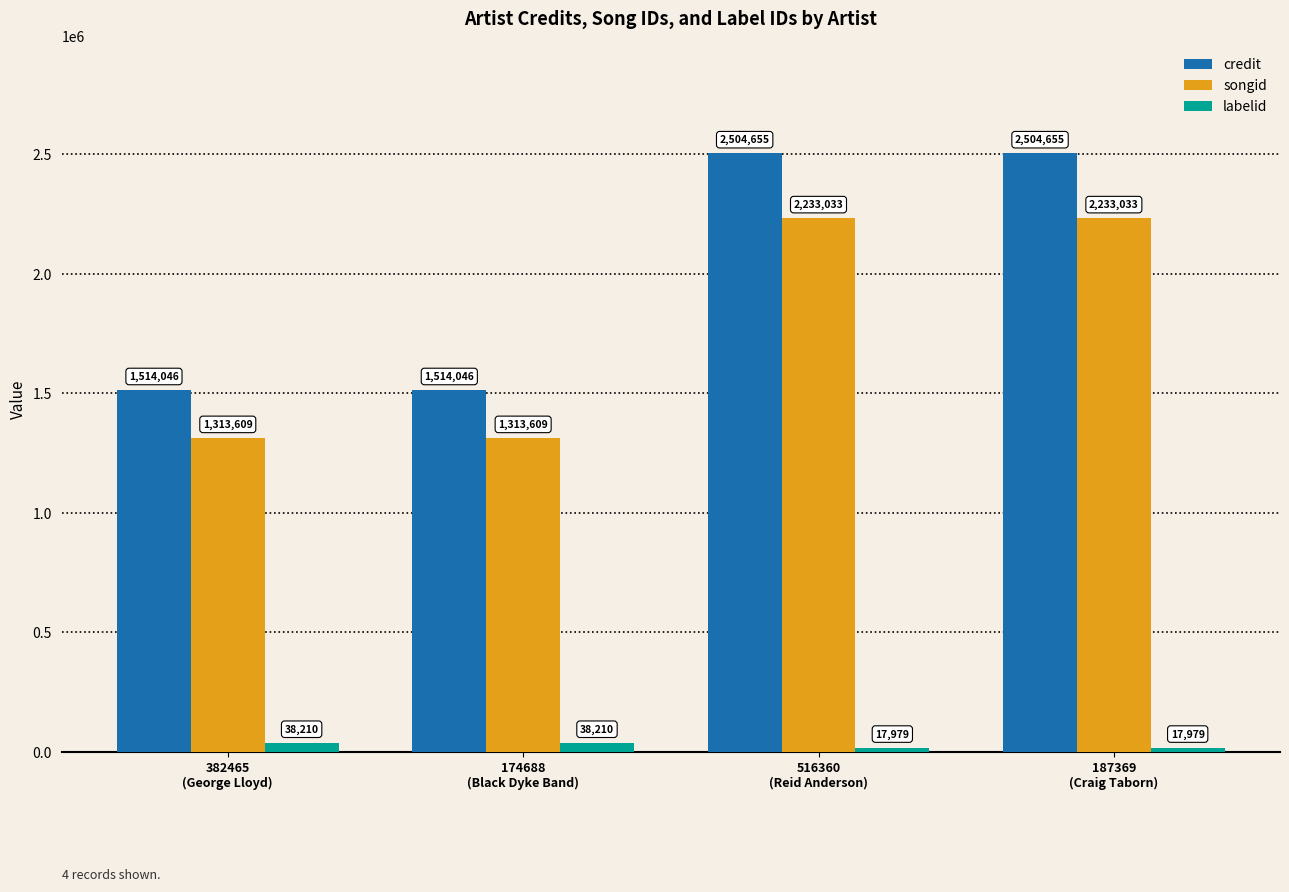

True or false: credit has a value of 1514046 at 382465
(George Lloyd).

True